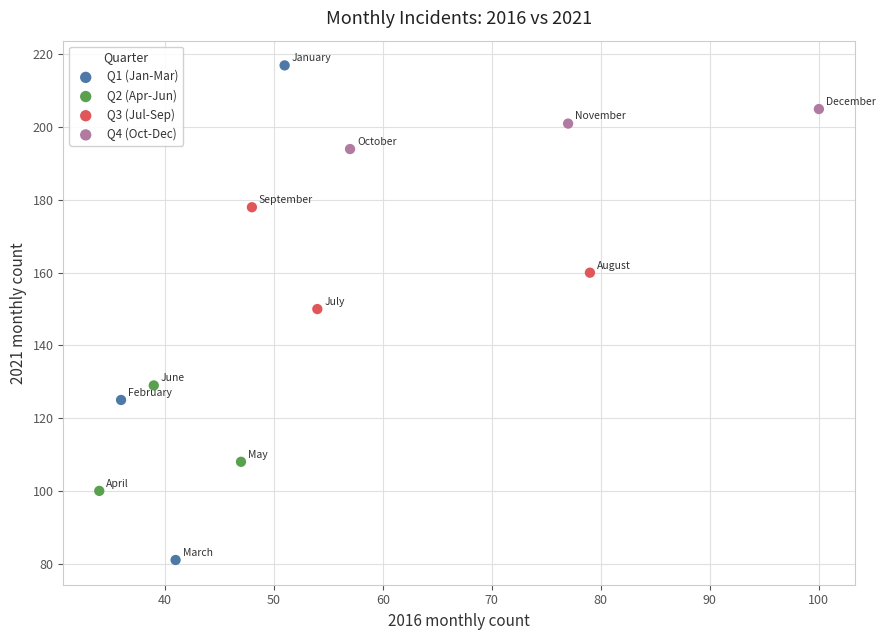

What are all the series names shown in the legend?

Q1 (Jan-Mar), Q2 (Apr-Jun), Q3 (Jul-Sep), Q4 (Oct-Dec)